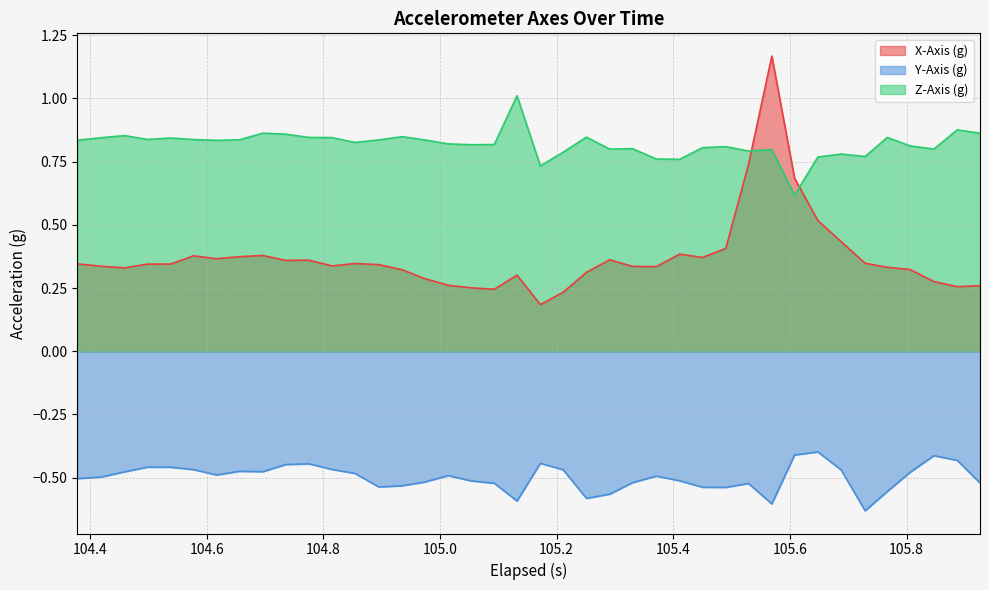

What is the value of the X-Axis (g) point at the 16th from the left?

0.3